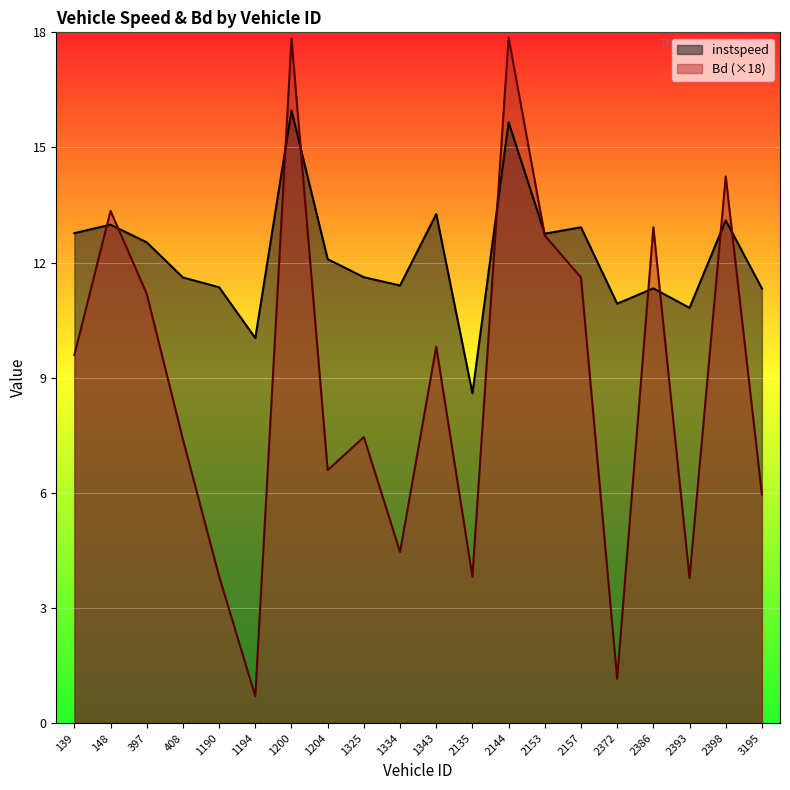

How many lines are shown in the chart?

2